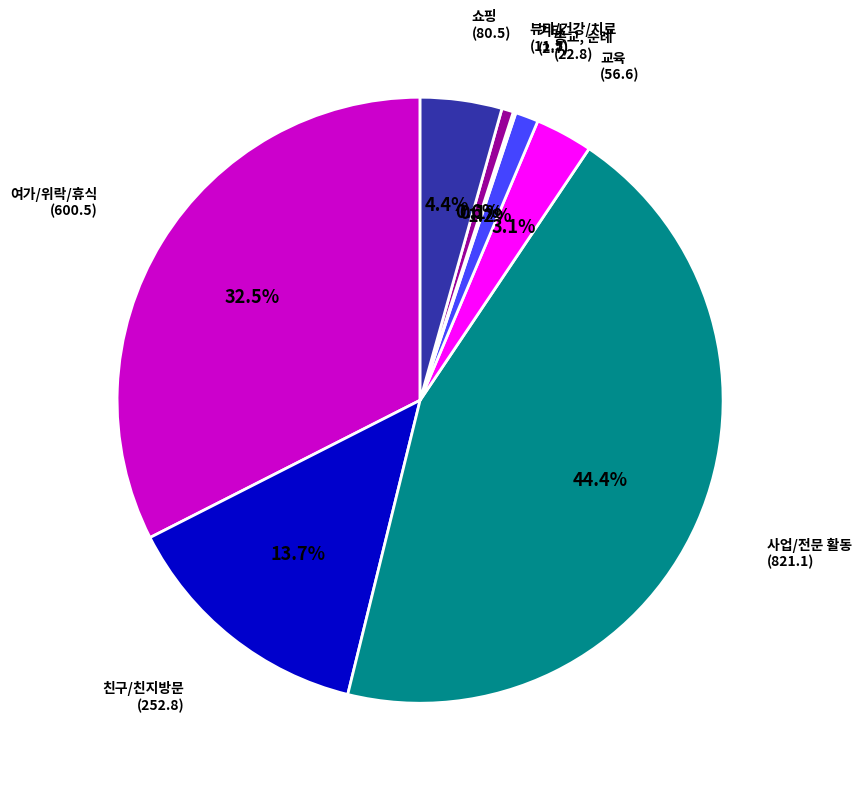

Which has a higher value, 교육 or 여가/위락/휴식?

여가/위락/휴식